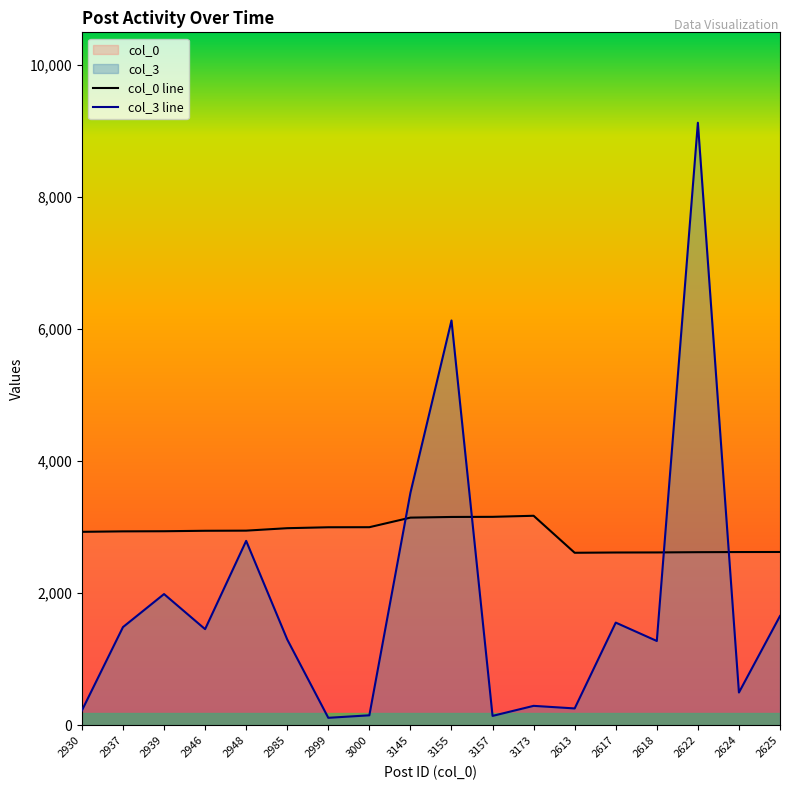

What is the label of the 15th point from the right?

2946